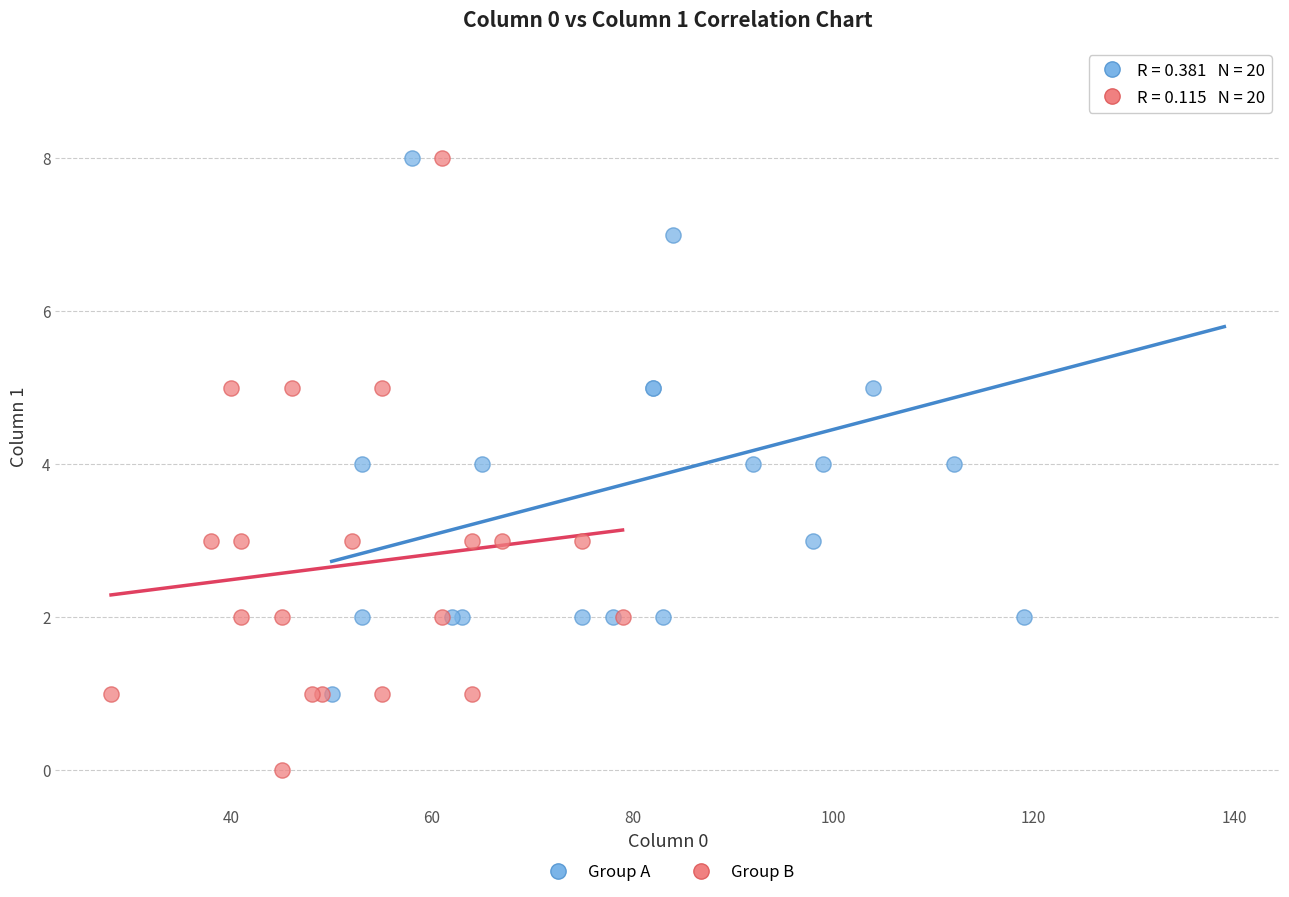

Which series reaches the minimum Y coordinate?

Group B